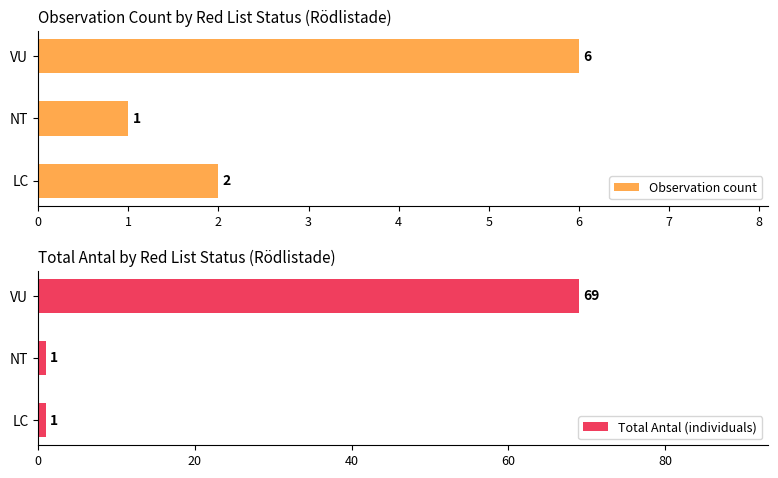

What is the sum of the Total Antal (individuals) values at NT and LC?

2